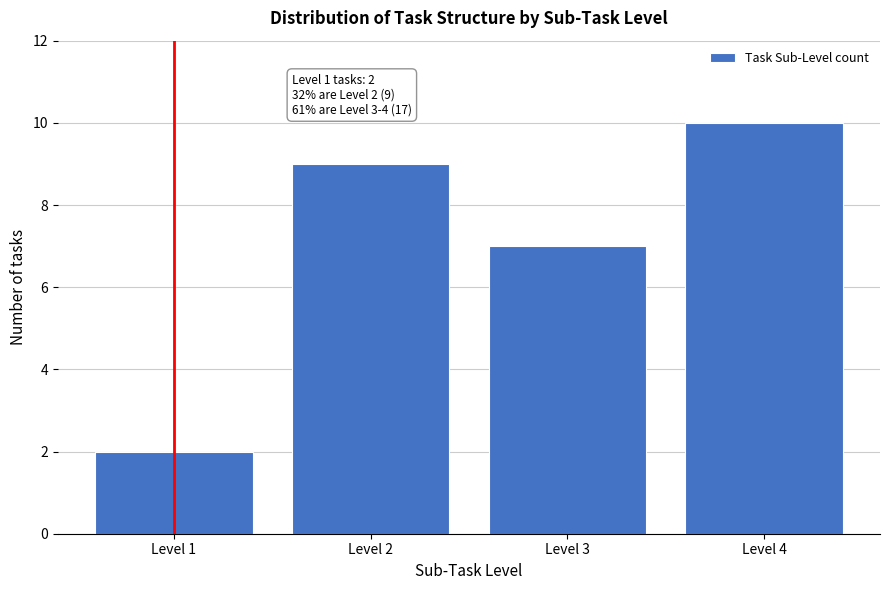

Reading left to right, what are all the values shown in this chart?

2	9	7	10